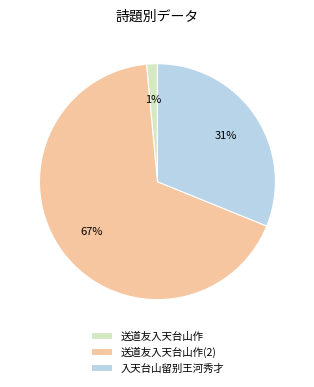

The 入天台山留别王河秀才 slice represents 36% of the pie. True or false?

False